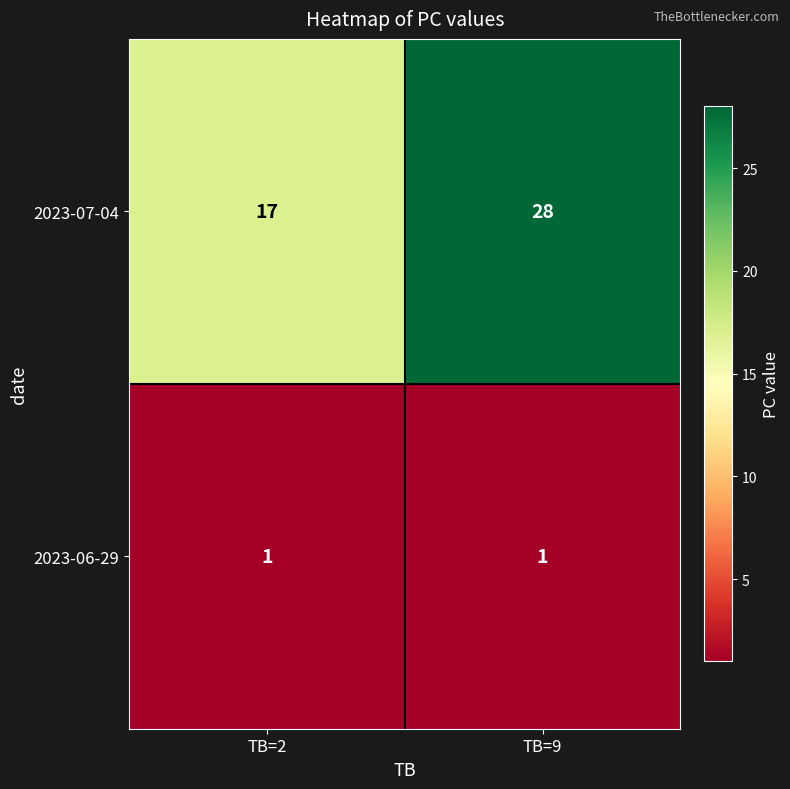

What is the sum of all 2023-07-04 values?

45